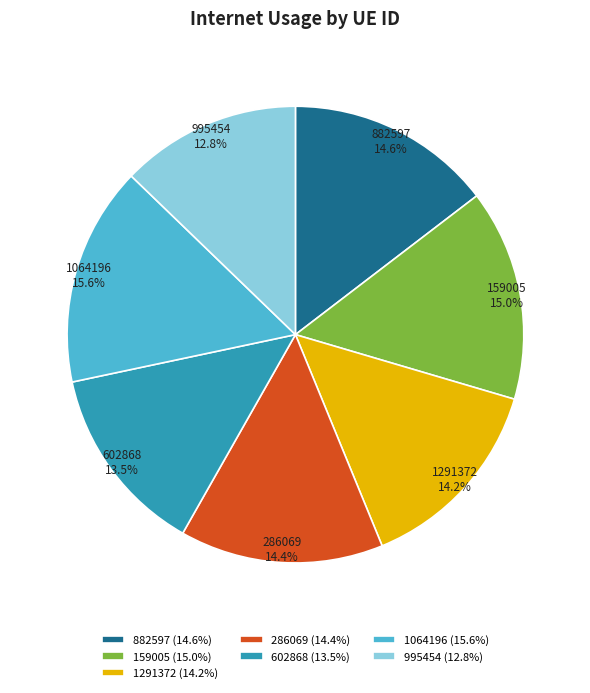

Which slice is the largest?

1064196